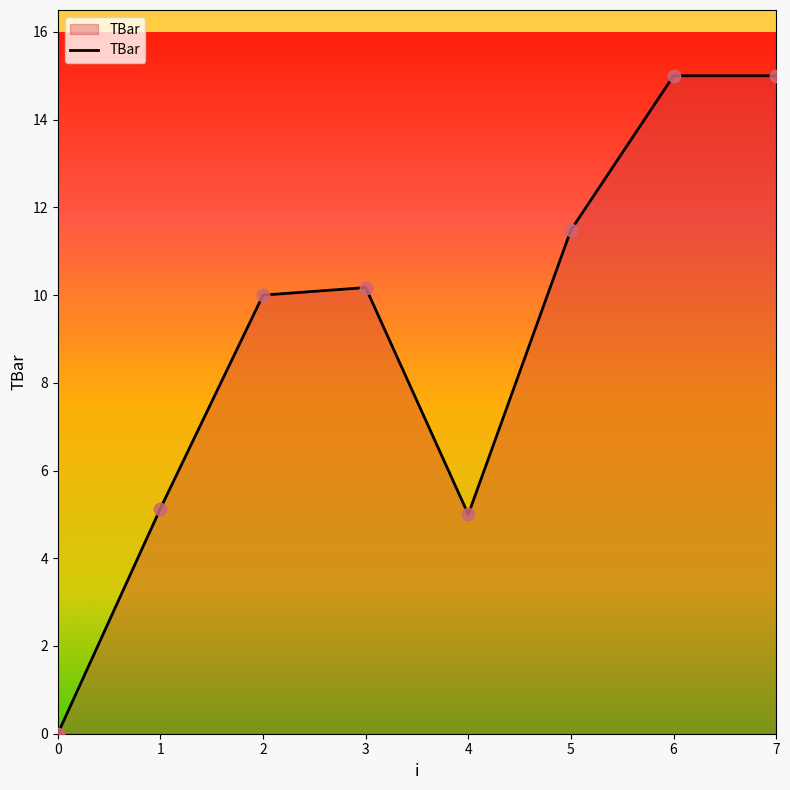

What is the change in value from 1 to 3?

+5.0